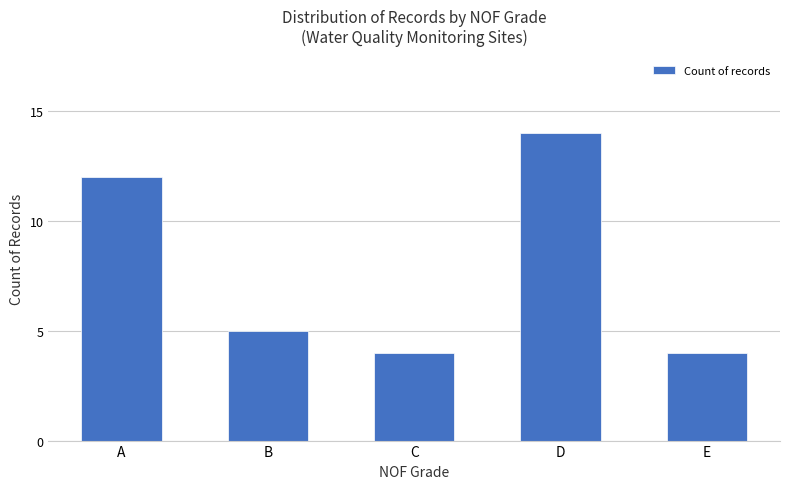

How many data points are less than 5?

2